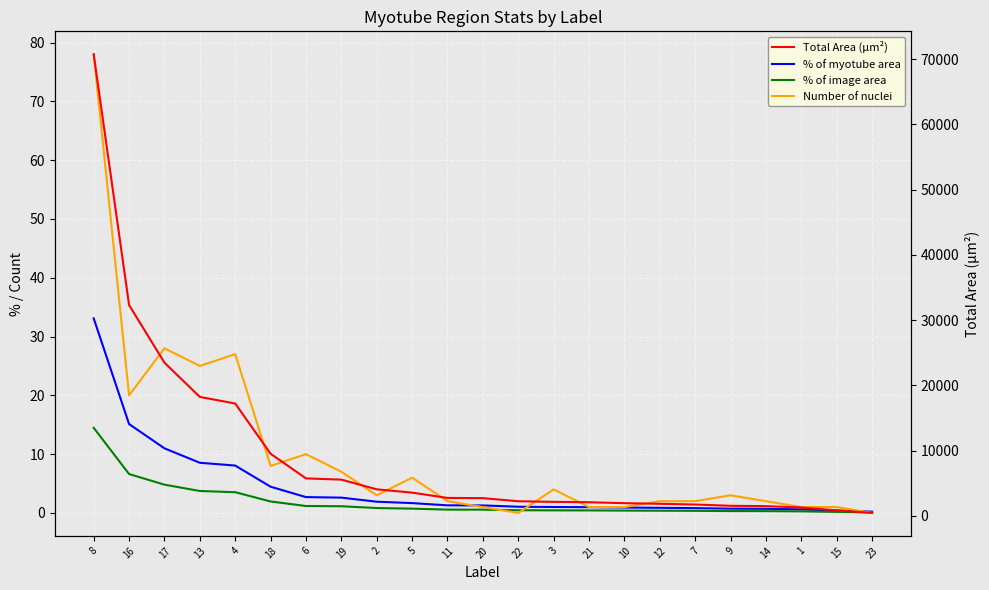

Count the number of data series in this chart.

4